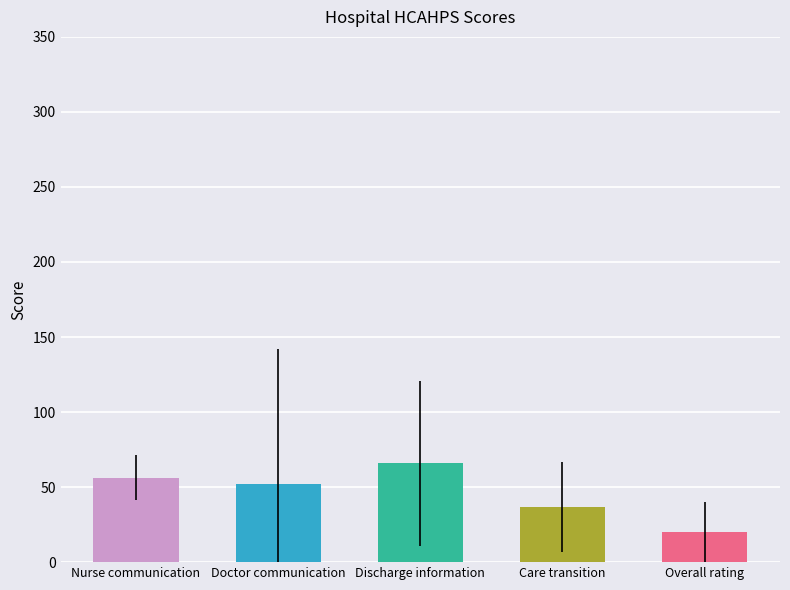

What is the smallest value displayed?

19.8